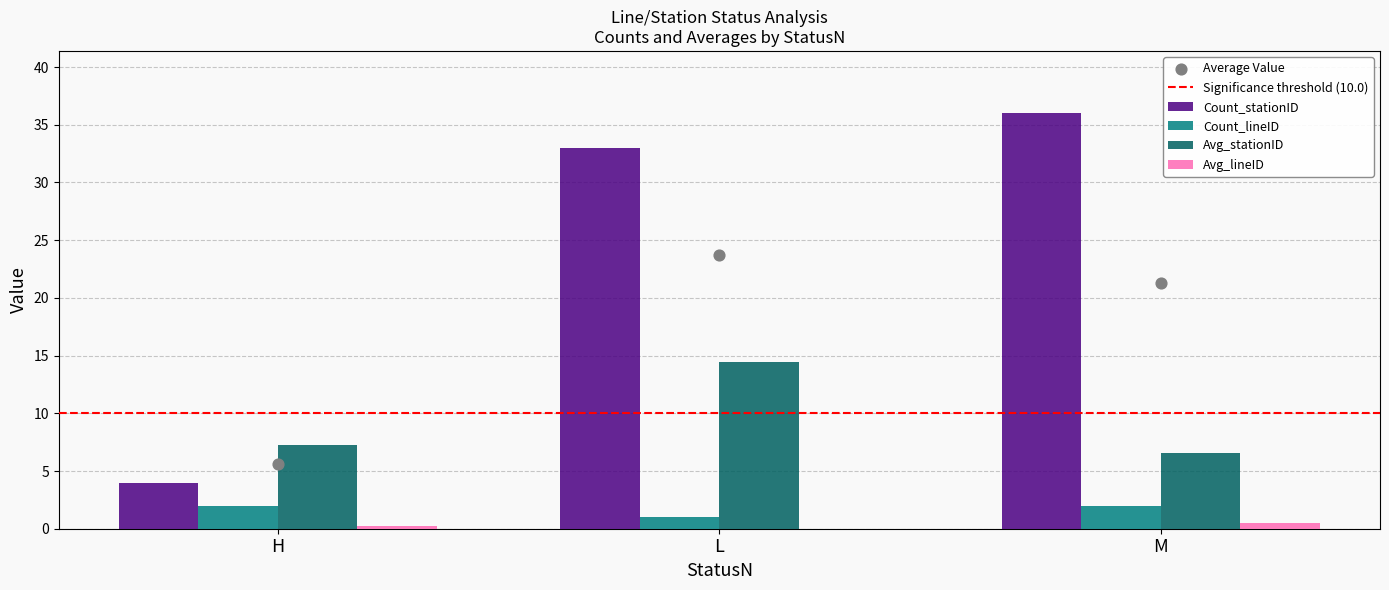

At which category is the sum across all series the highest?

L